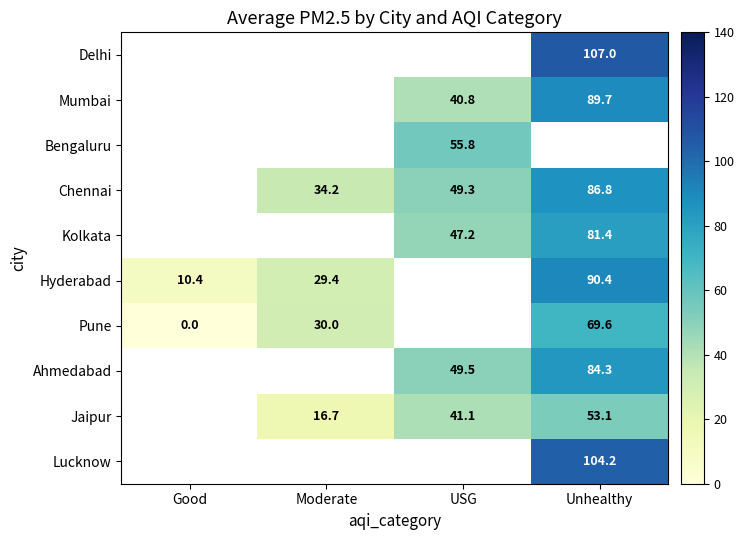

Between Good and USG, which is larger?

USG